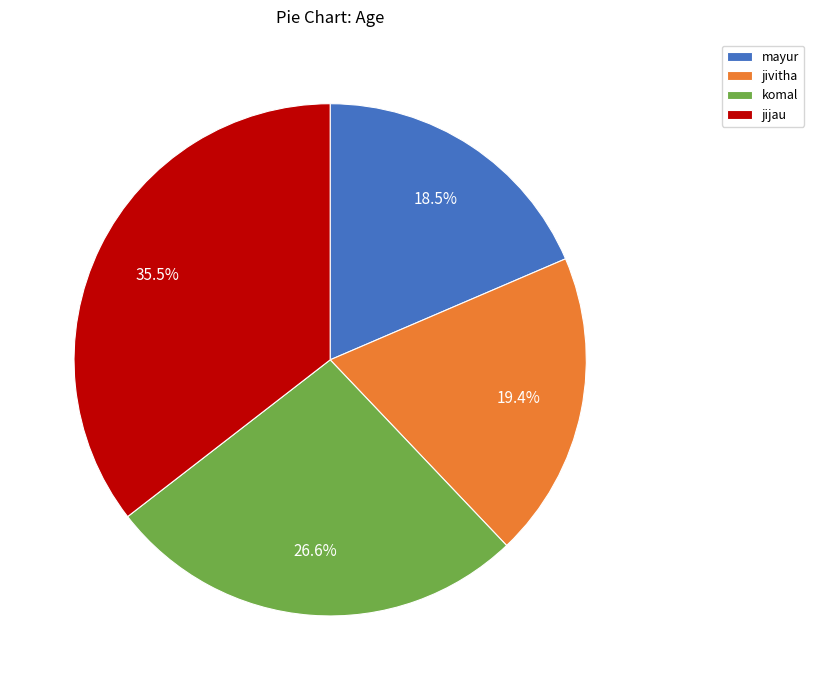

Which has a higher value, komal or jivitha?

komal